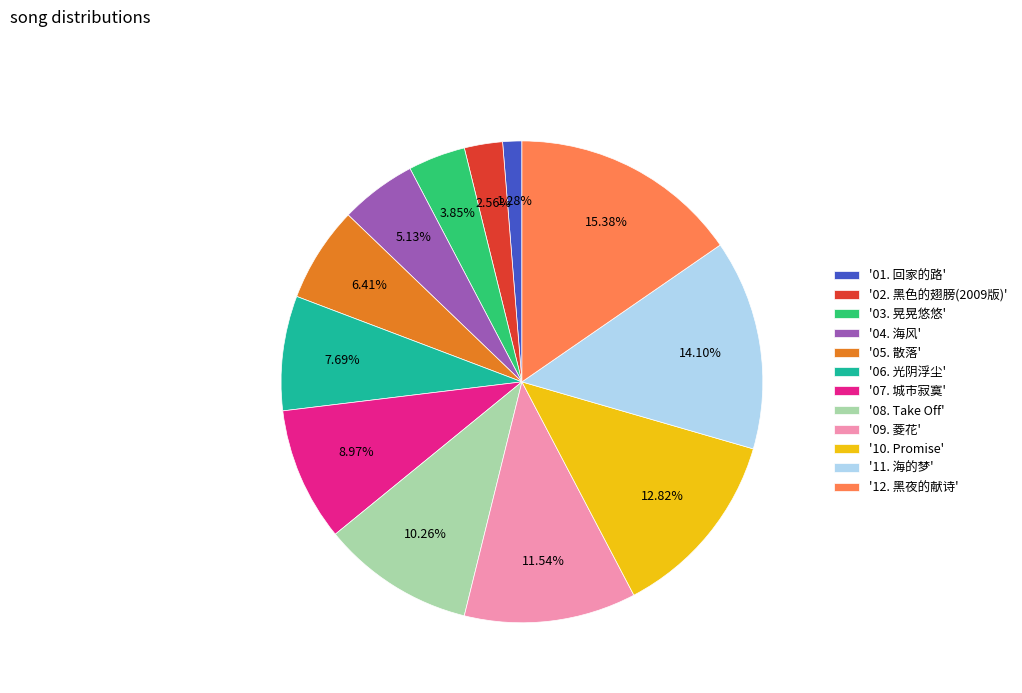

Approximately how many times larger is the value at '04. 海风' compared to '01. 回家的路'?

4.0